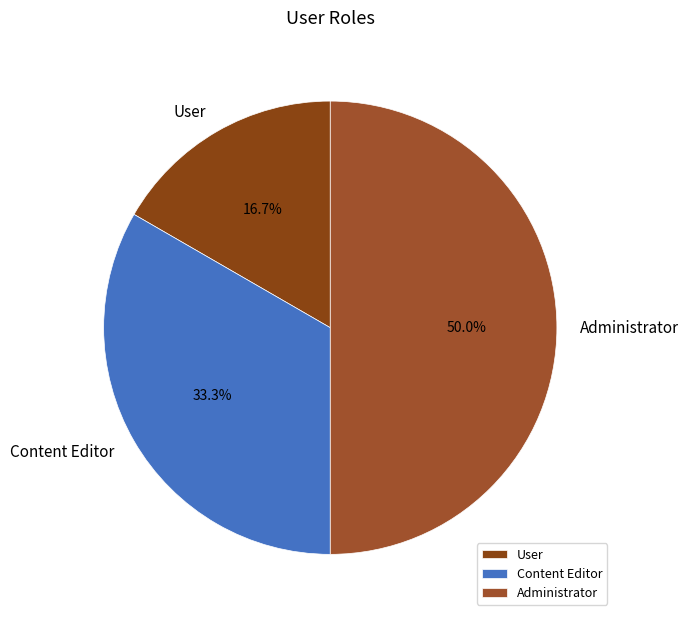

How many slices are in this pie chart?

3